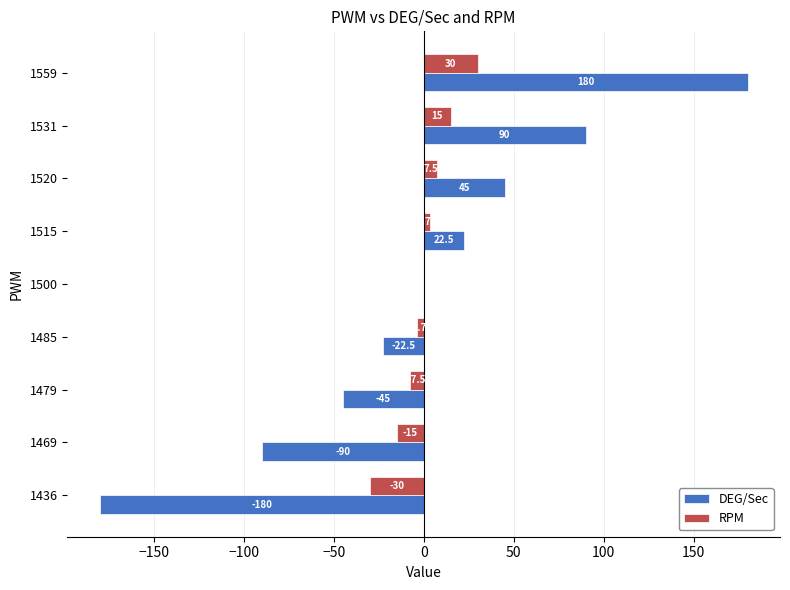

How many series are shown in this chart?

2